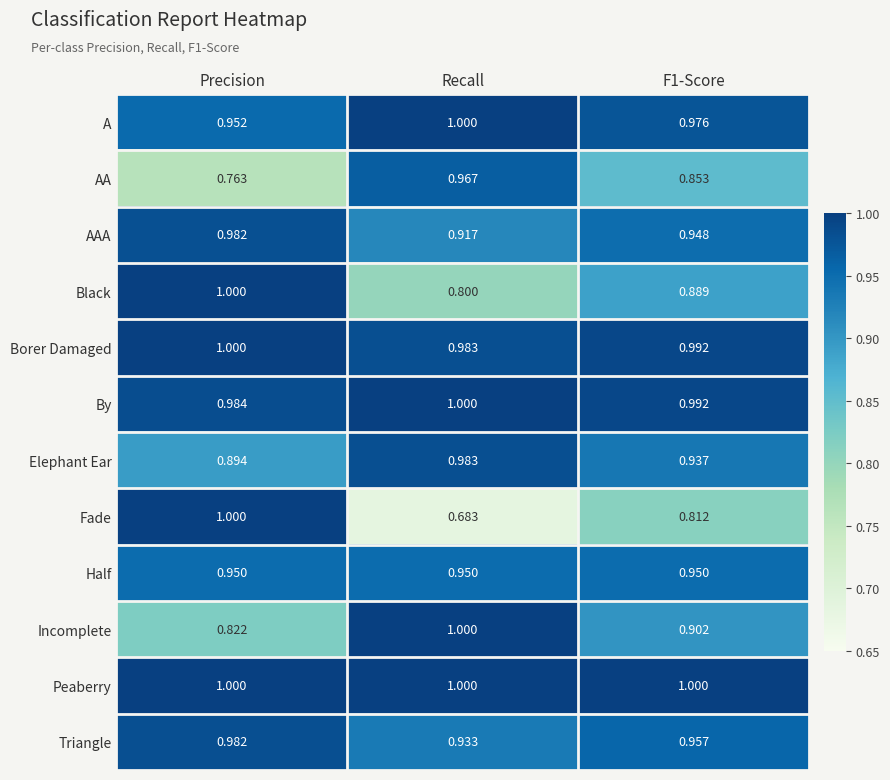

At which category is the sum across all series the highest?

Precision